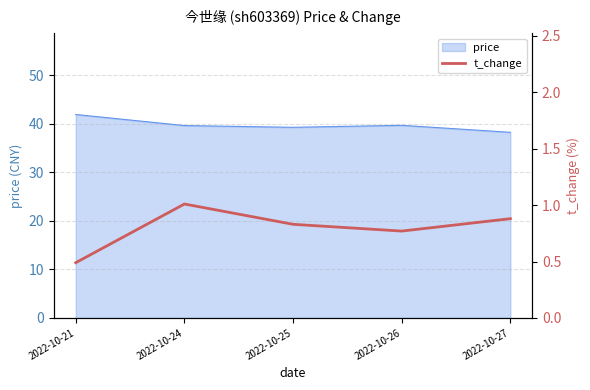

The value of price at 2022-10-25 is 68.8. True or false?

False